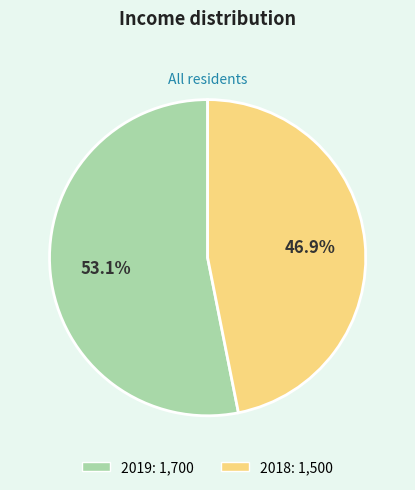

To the nearest percent, what is the difference between the 2018 and 2019 slice percentages?

6%